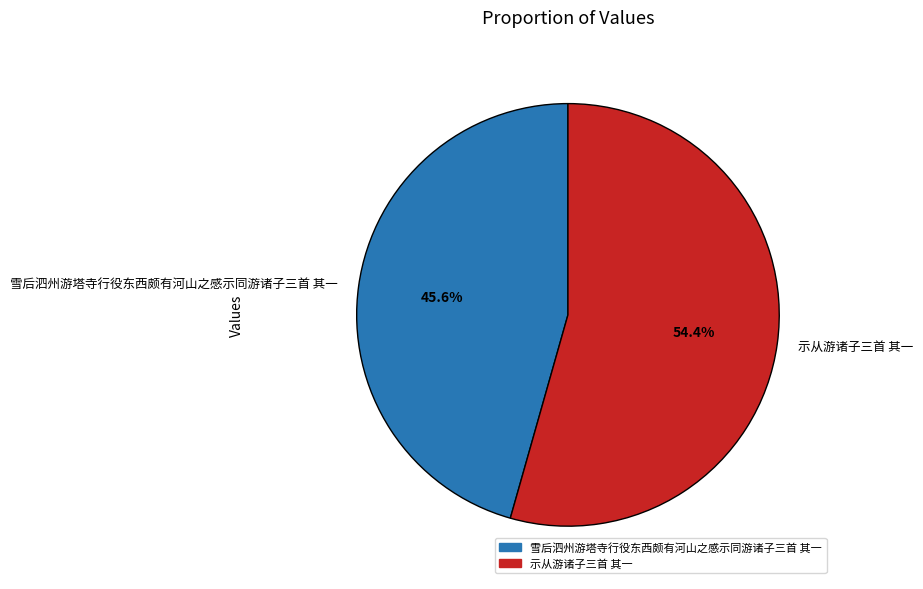

To the nearest percent, what is the combined percentage of 雪后泗州游塔寺行役东西颇有河山之感示同游诸子三首 其一 and 示从游诸子三首 其一?

100%